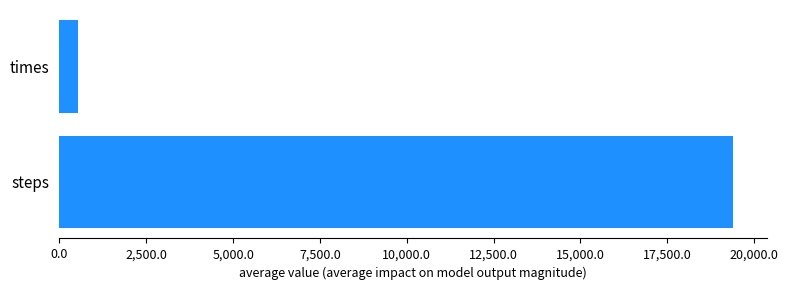

What is the average value?

9960.4